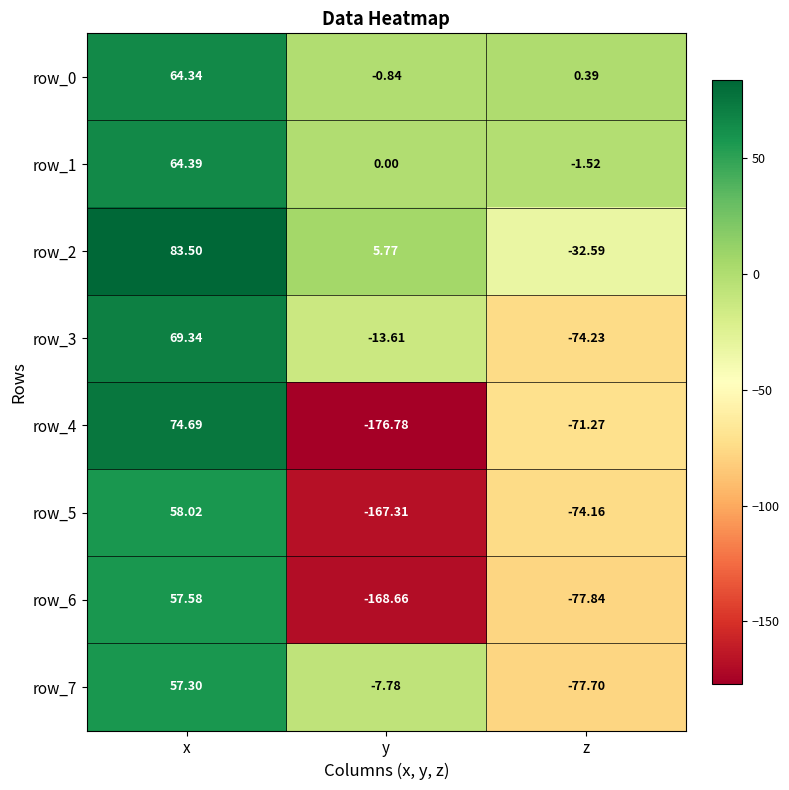

True or false: row_7 has a value of -108.5 at z.

False